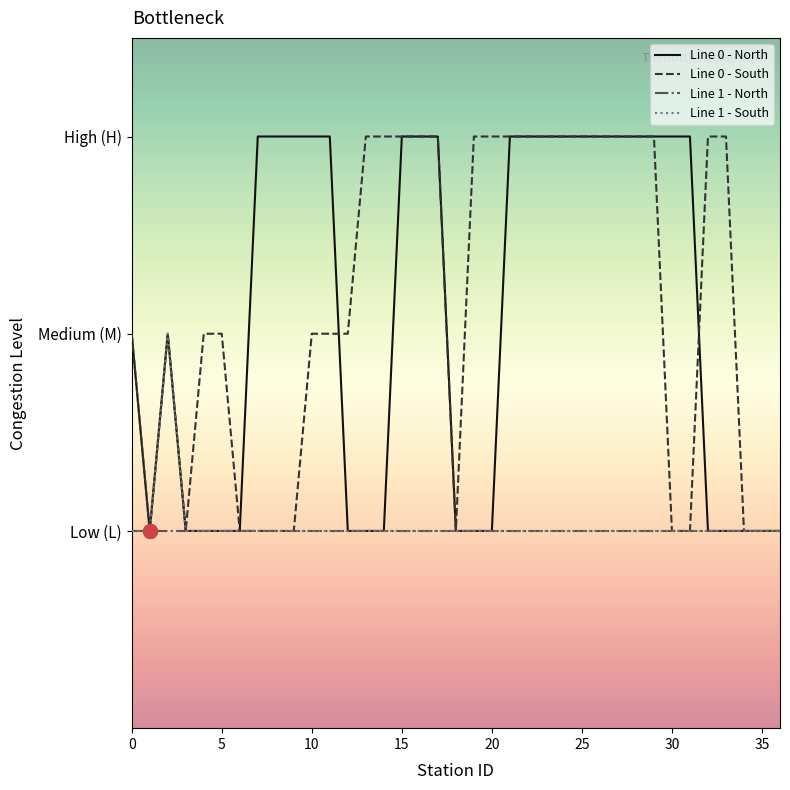

True or false: Line 1 - South and Line 1 - North intersect in this chart.

False